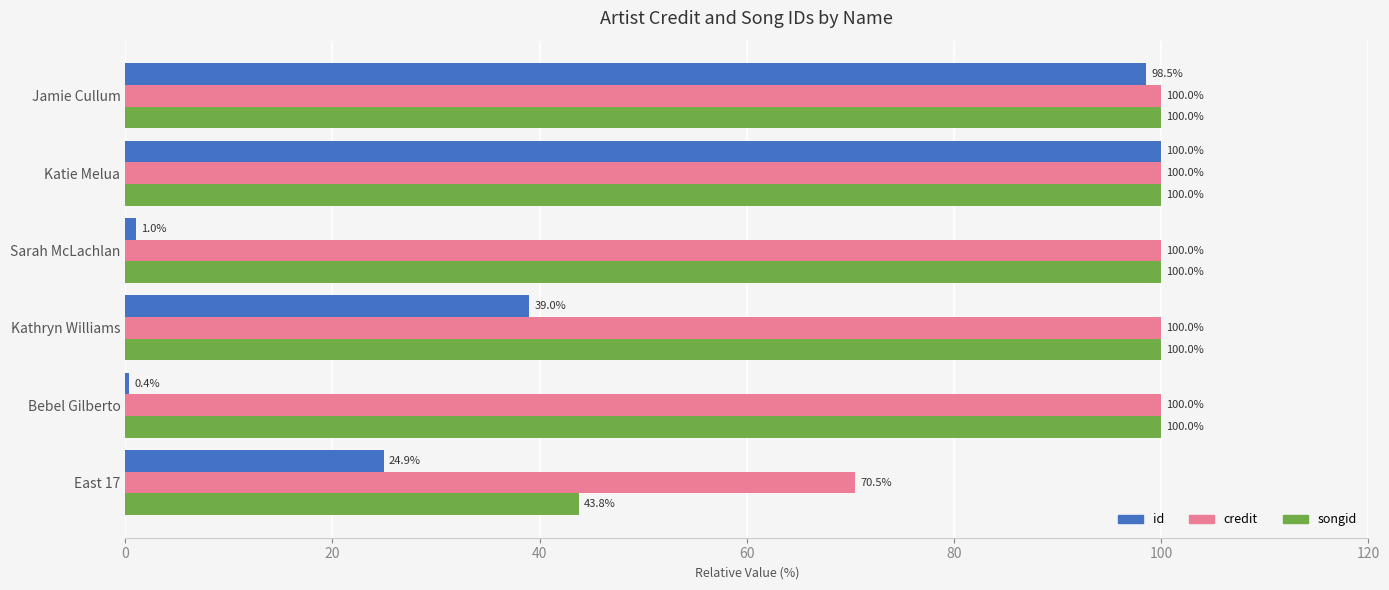

Rank the series at East 17 from highest to lowest value.

credit, songid, id